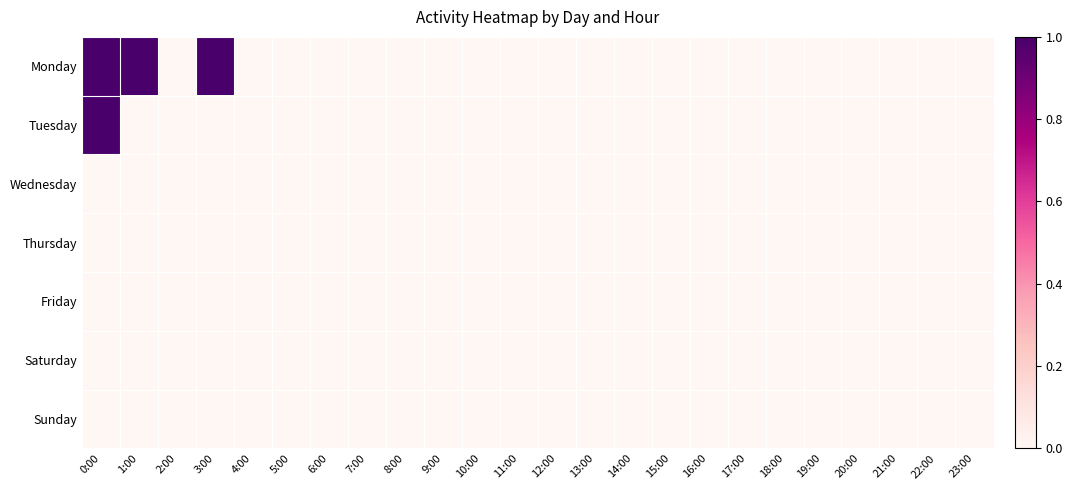

Which series has the largest range (max minus min)?

Monday